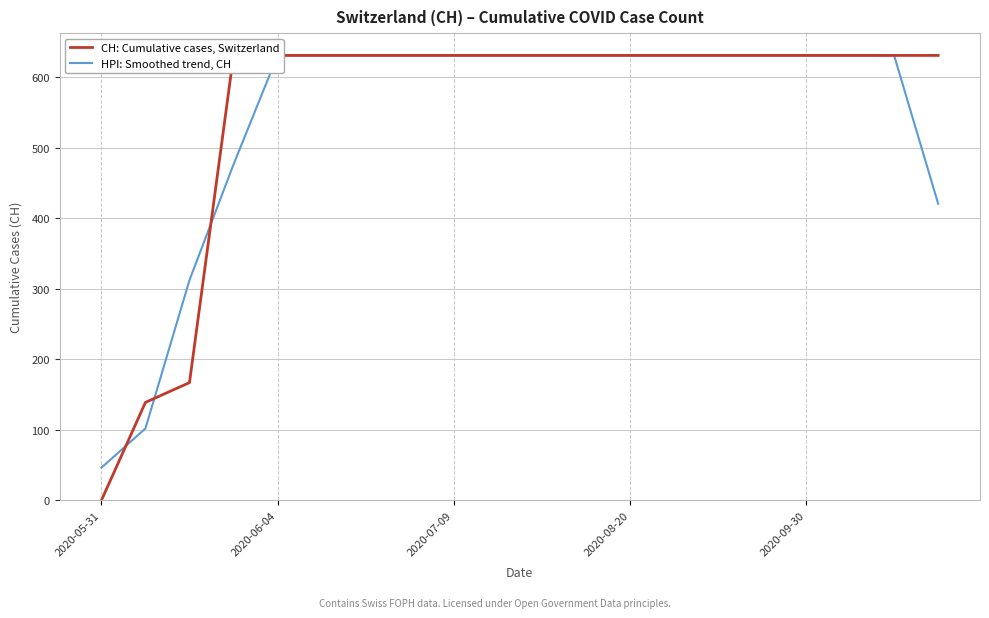

Rank the series by their maximum value, from highest to lowest.

CH: Cumulative cases, Switzerland, HPI: Smoothed trend, CH